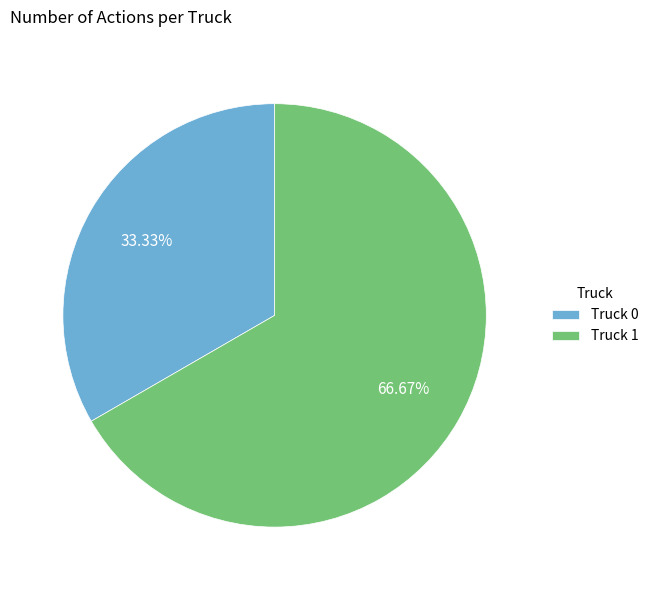

True or false: Truck 1 accounts for 67% of the total.

True